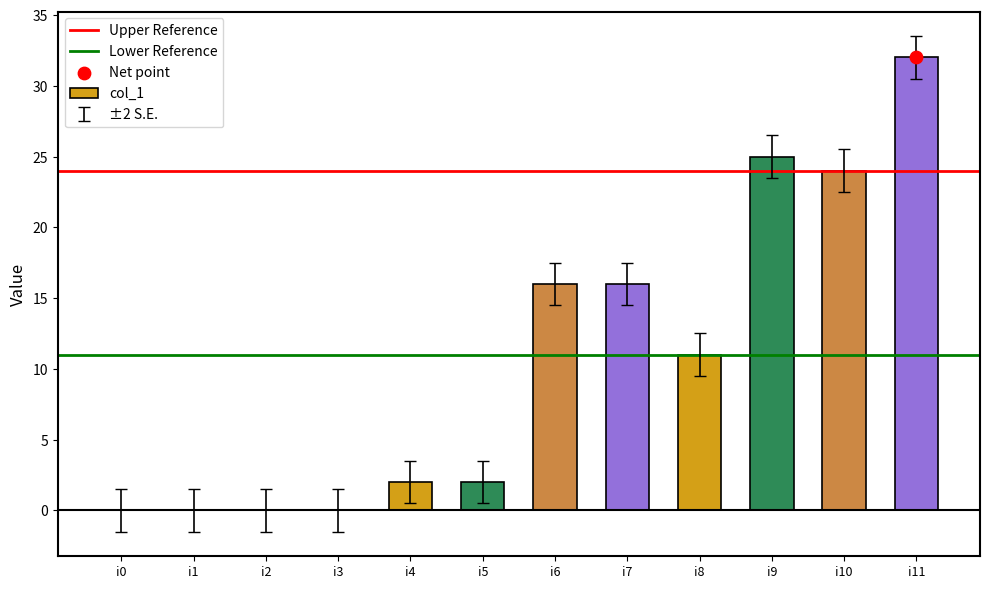

What is the change in value from i3 to i9?

+25.0